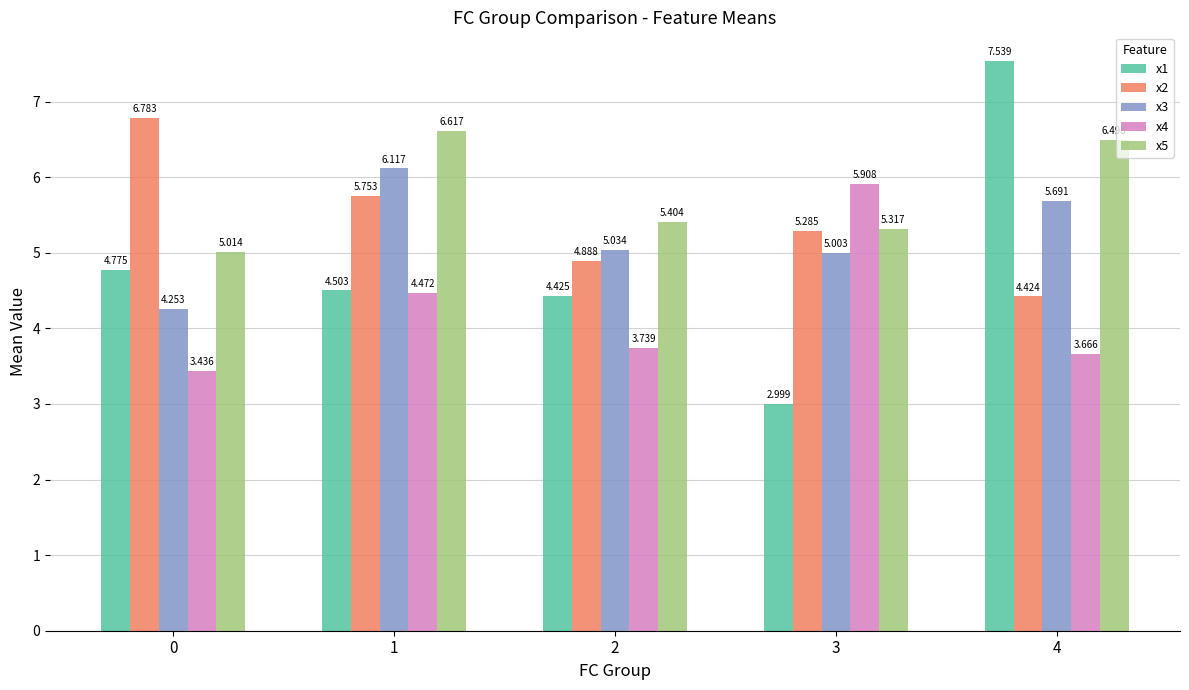

Rank the series by their maximum value, from lowest to highest.

x4, x3, x5, x2, x1